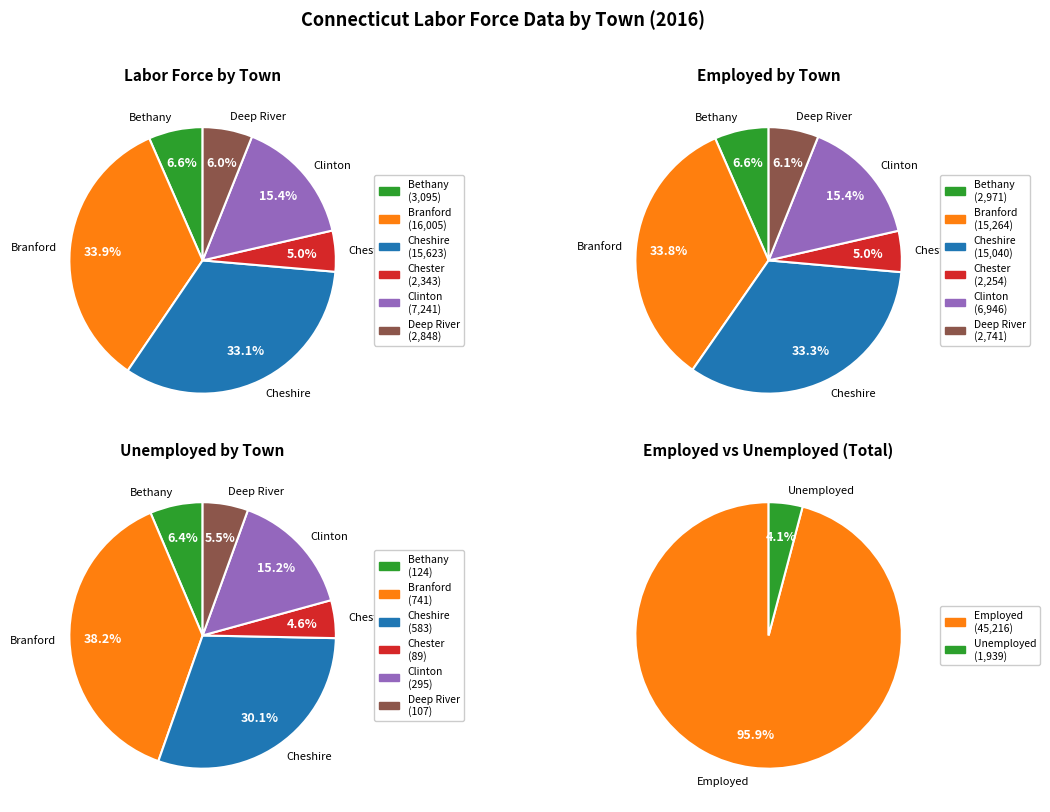

Count the number of slices in the pie.

6